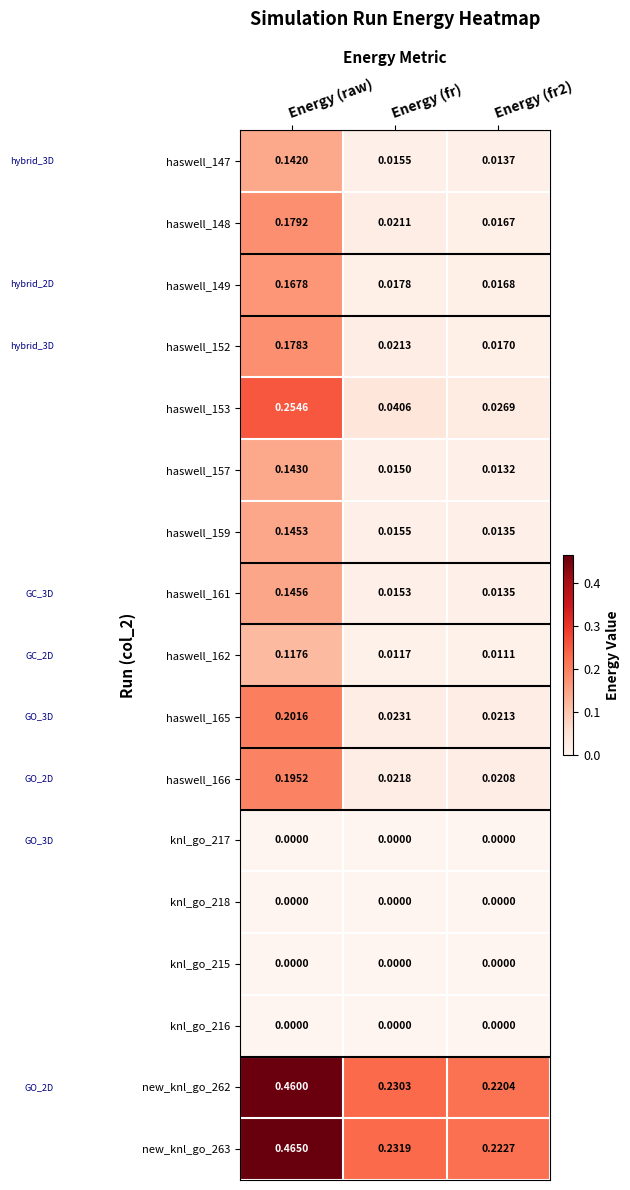

At which label does haswell_161 reach its peak?

Energy (raw)